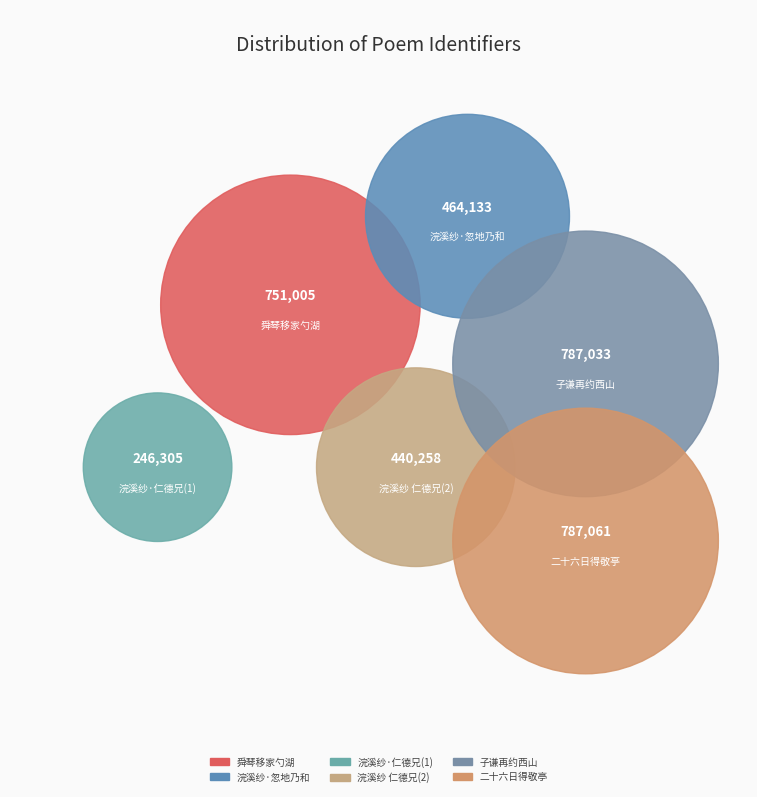

Count the number of slices in the pie.

6